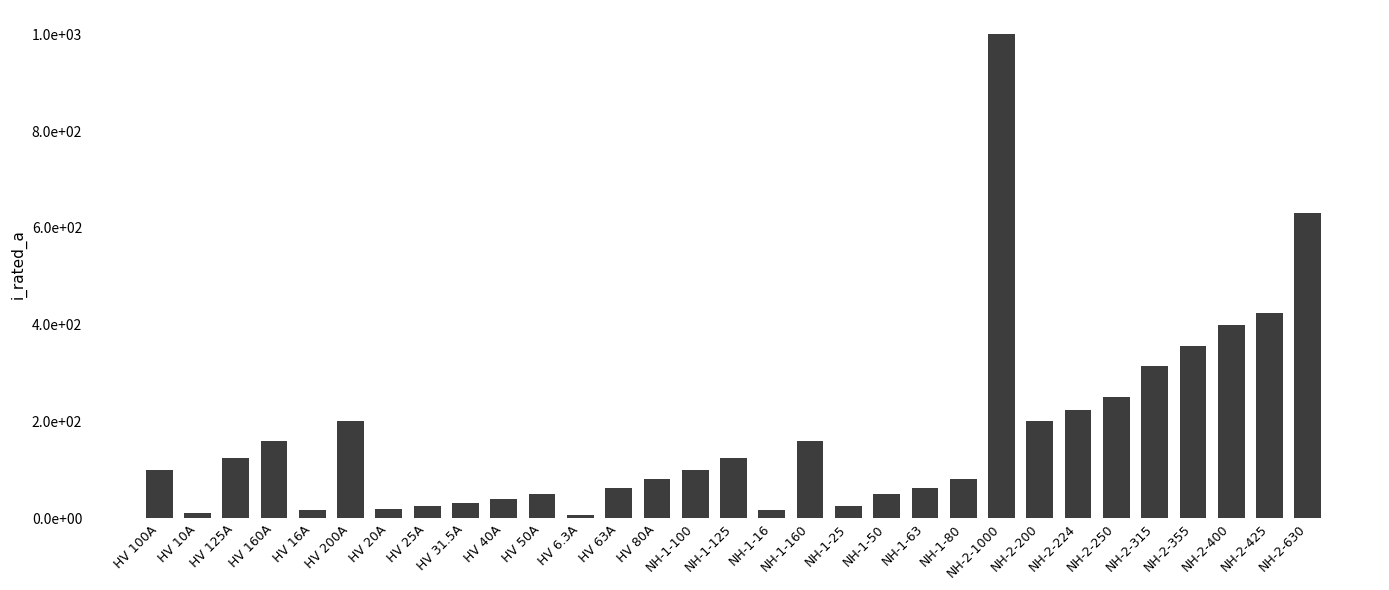

Are the bars horizontal?

No